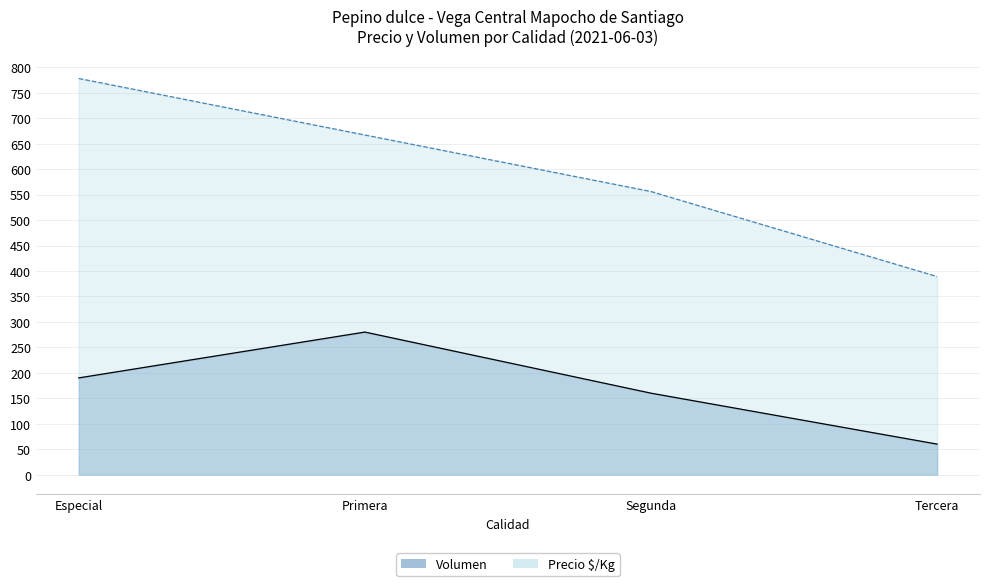

What is the label of the 3rd point from the left?

Segunda